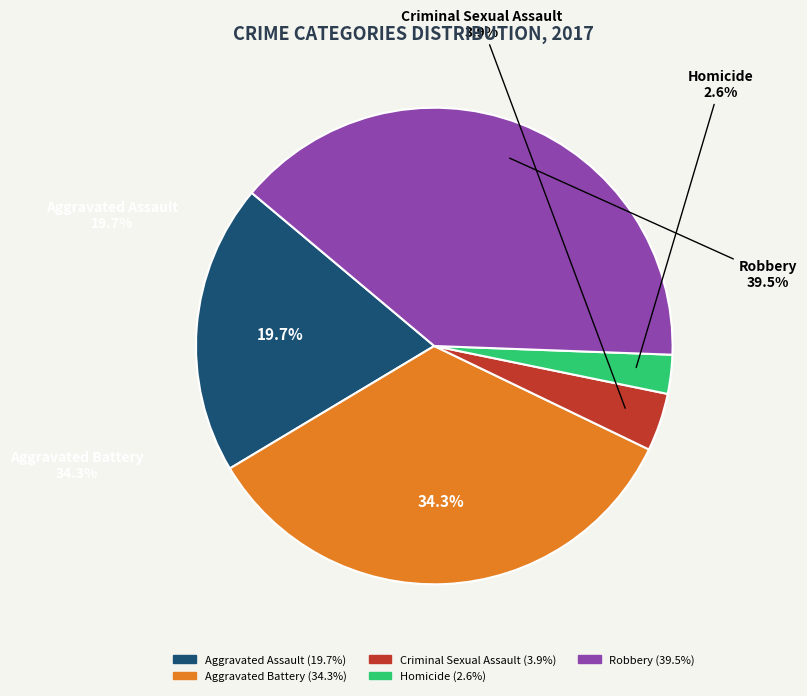

To the nearest percent, what is the difference between the largest and smallest slice percentages?

37%